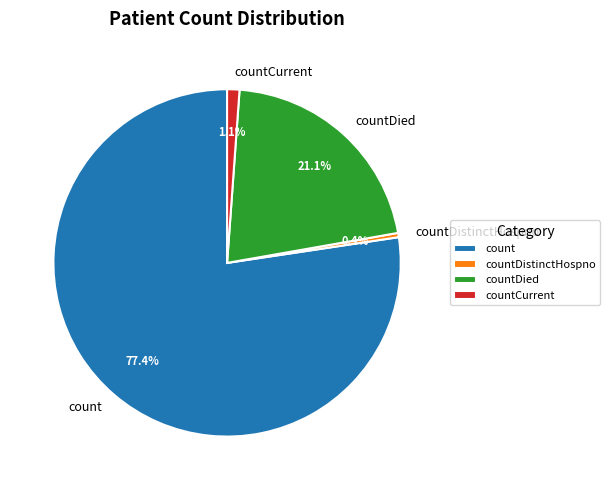

Count the number of slices in the pie.

4